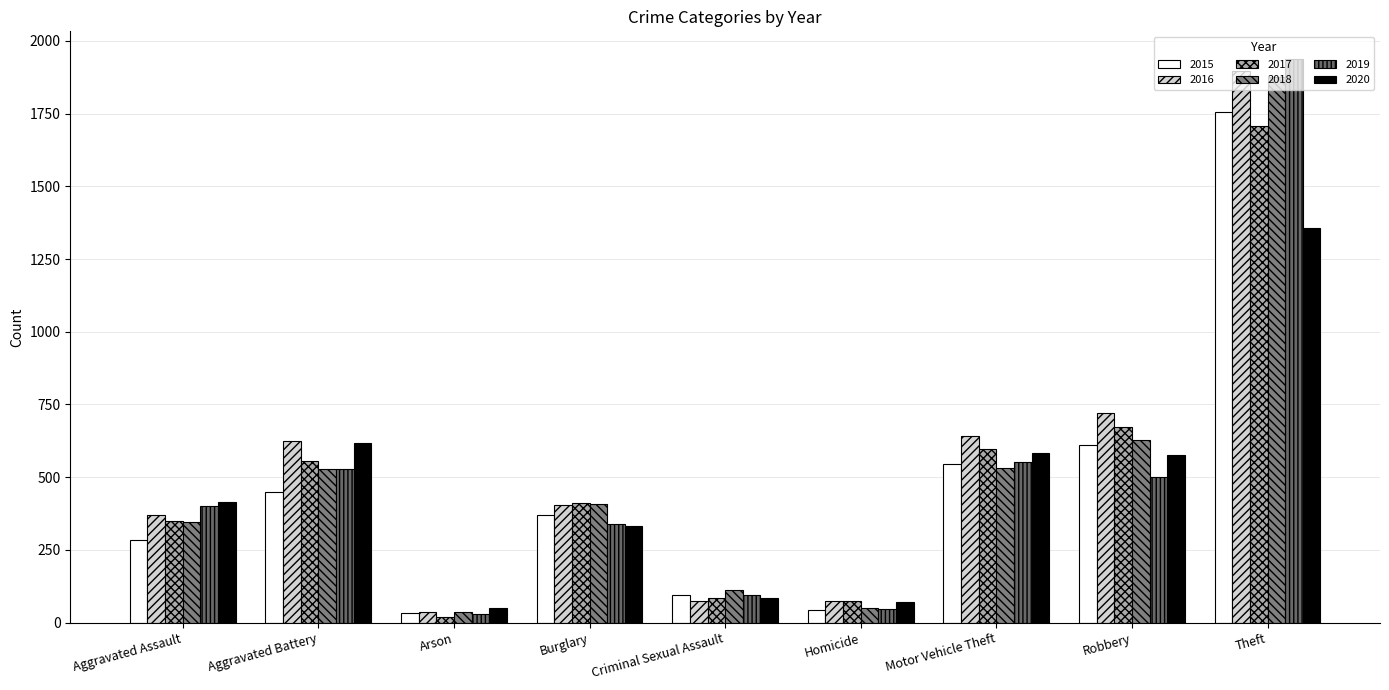

Between Aggravated Assault and Criminal Sexual Assault, which is larger?

Aggravated Assault